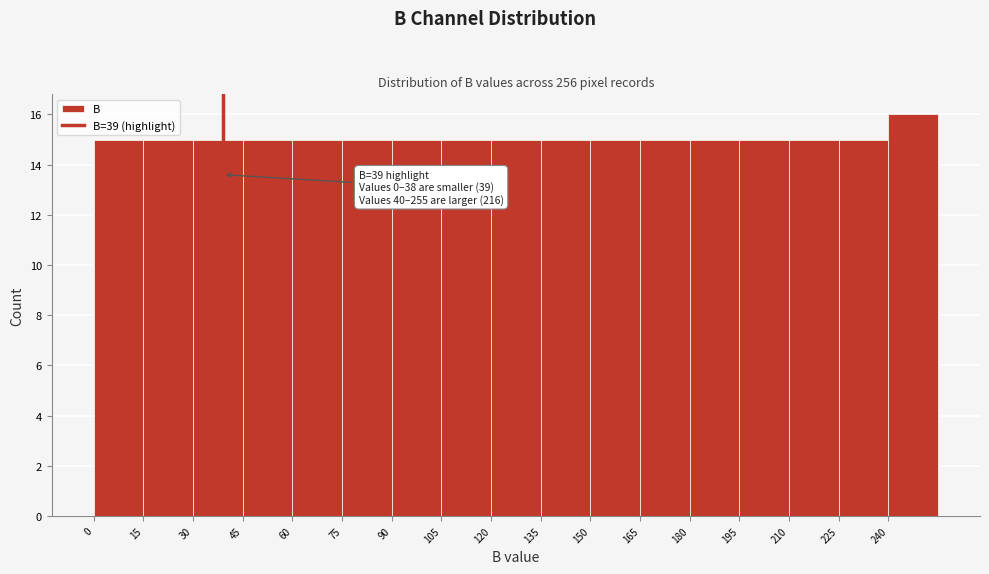

Which range on the x-axis has the tallest bar?

240 to 255